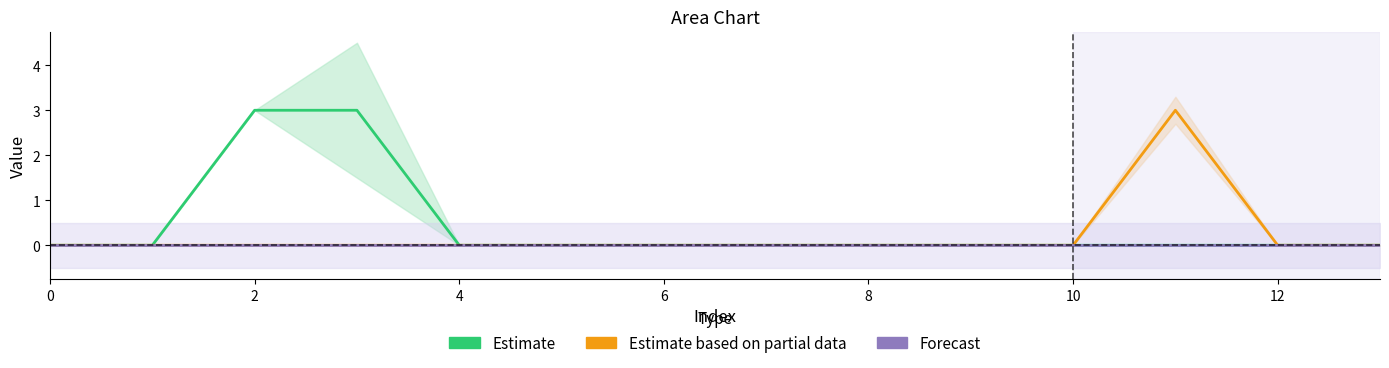

Reading left to right, extract all data points from this chart.

Estimate: 0	0	3	3	0	0	0	0	0	0	0	0	0	0
Estimate based on partial data: 0	0	0	0	0	0	0	0	0	0	0	3	0	0
Forecast: 0	0	0	0	0	0	0	0	0	0	0	0	0	0